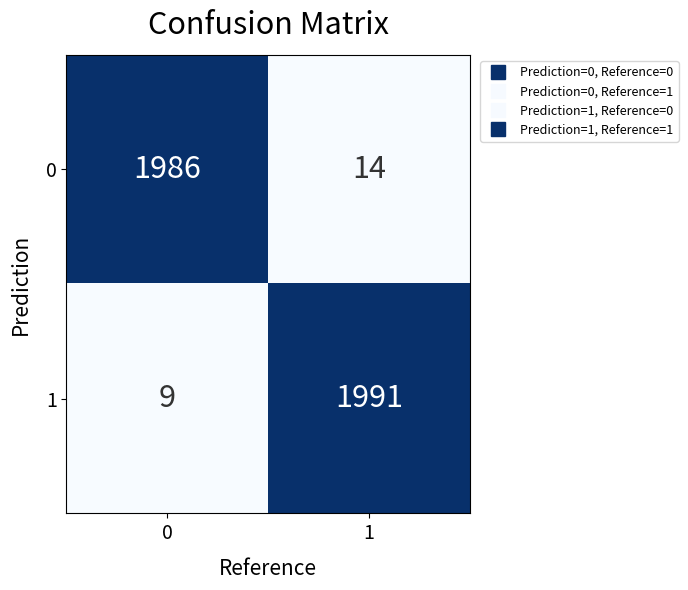

At 0, list the series in order from largest to smallest.

0, 1